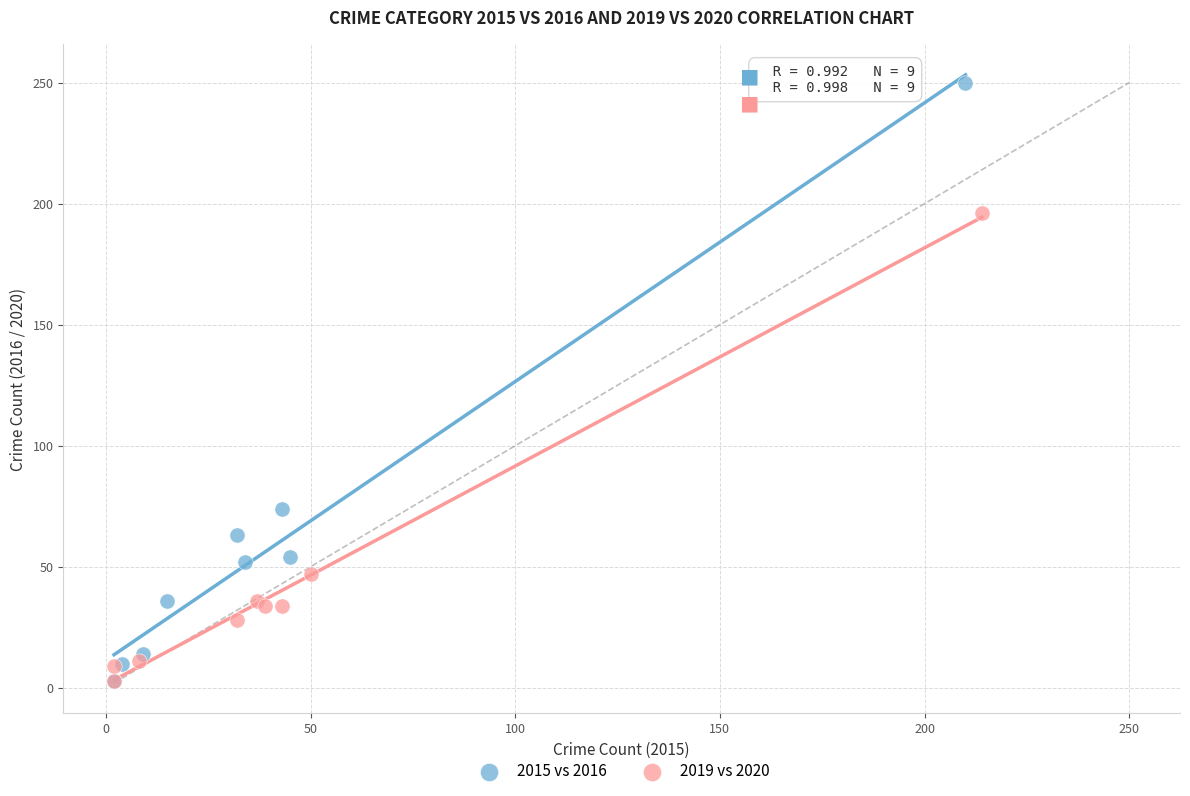

Which series has the largest Y range (max minus min)?

2015 vs 2016